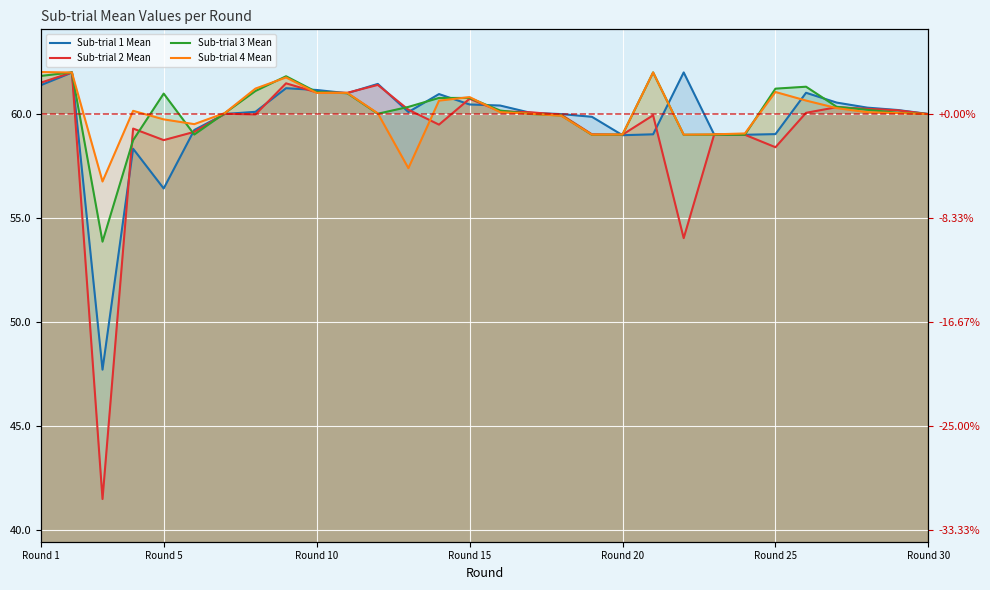

How many intersections are there between Sub-trial 3 Mean and Sub-trial 1 Mean?

11